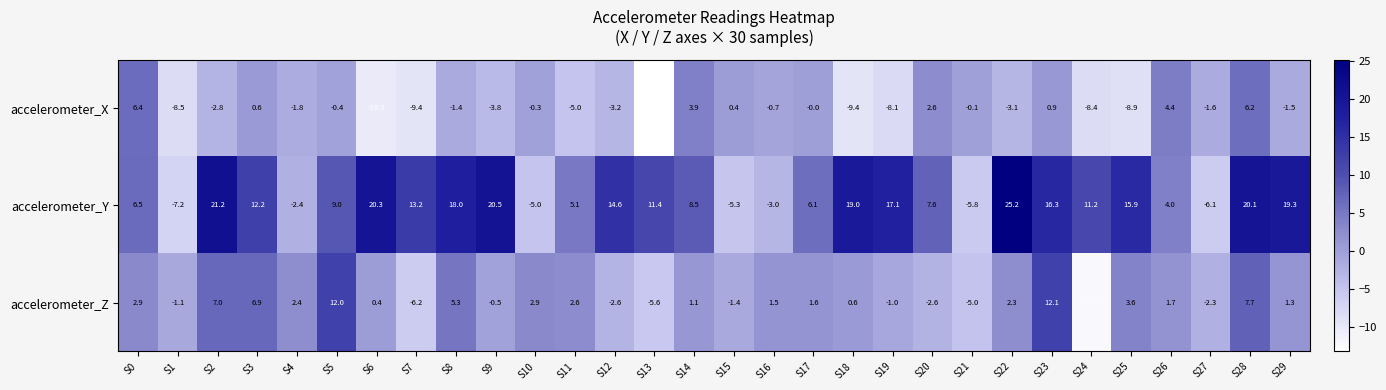

List the series in order of their peak value, highest first.

accelerometer_Y, accelerometer_Z, accelerometer_X